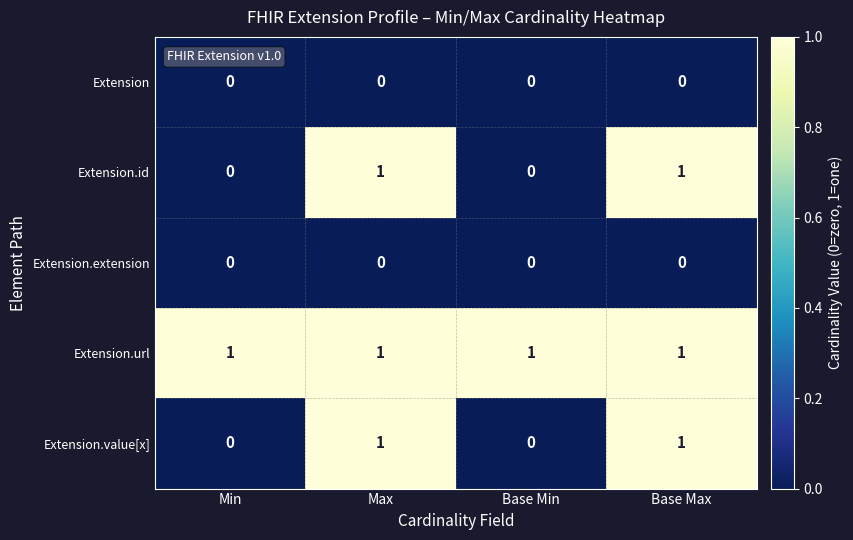

How many data points does each series have?

4